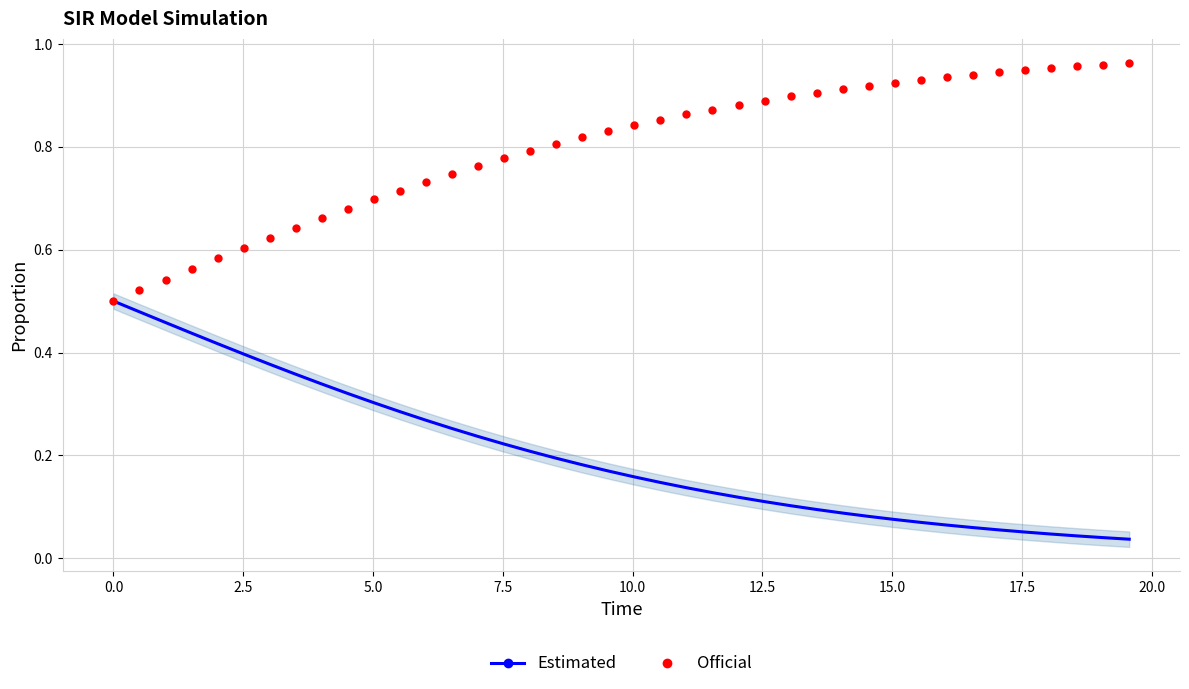

Rank the series by their maximum value, from highest to lowest.

Official, Estimated